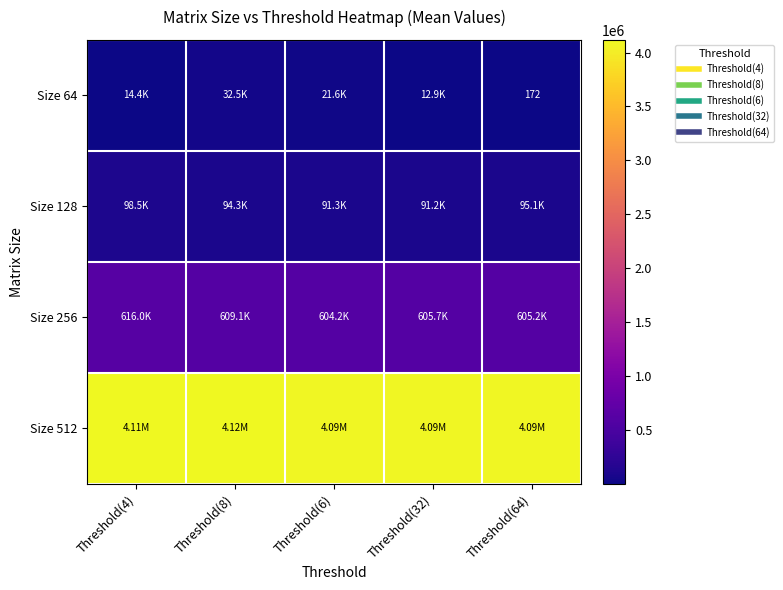

Rank the categories by Size 512 value from highest to lowest.

Threshold(8), Threshold(4), Threshold(32), Threshold(6), Threshold(64)